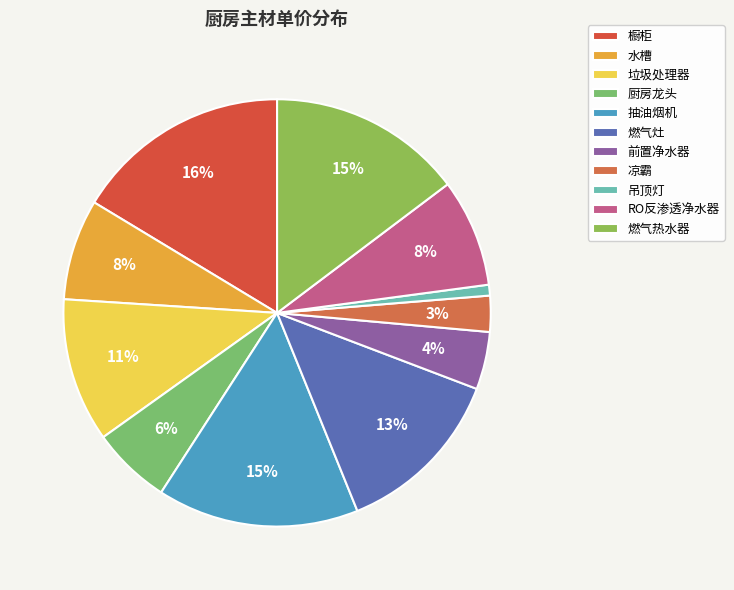

Combined, what portion of the pie is 燃气灶 and 吊顶灯?

13.9%